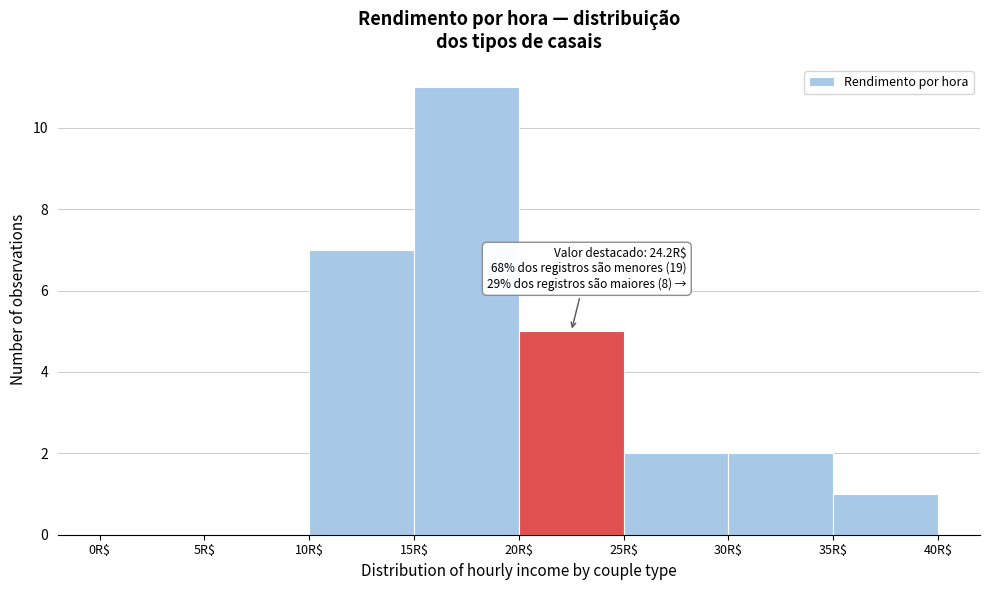

Over which range of the x-axis is the bar tallest?

15 to 20